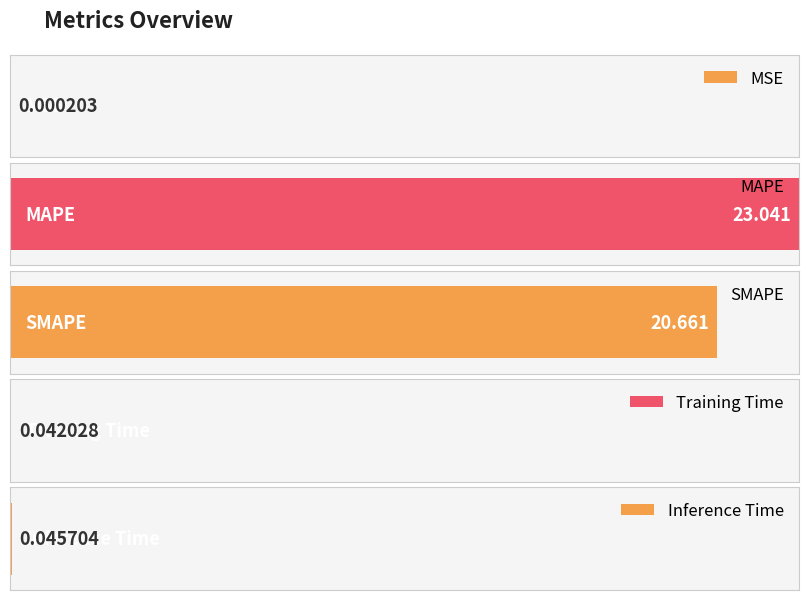

Reading left to right, extract all data points from this chart.

0.0	23.0	20.7	0.0	0.0